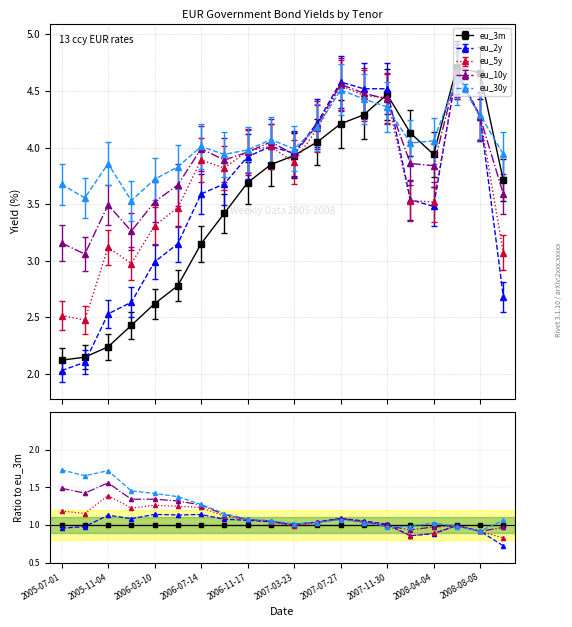

Which category has the highest value across all series?

2005-07-01